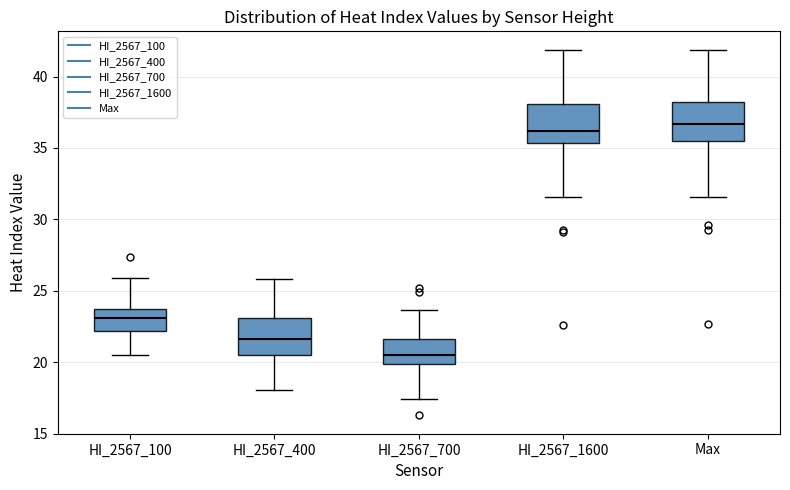

Reading left to right, read every box against the y-axis: the position of its median line, the range the box covers, and the ends of its whiskers. The values are not printed on the chart, so give them approximately, as read against the axis.

HI_2567_100: median 23.0, box 22.0 to 23.5, whiskers 20.5 to 26.0
HI_2567_400: median 21.5, box 20.5 to 23.0, whiskers 18.0 to 26.0
HI_2567_700: median 20.5, box 20.0 to 21.5, whiskers 17.5 to 23.5
HI_2567_1600: median 36.0, box 35.5 to 38.0, whiskers 31.5 to 42.0
Max: median 36.5, box 35.5 to 38.0, whiskers 31.5 to 42.0